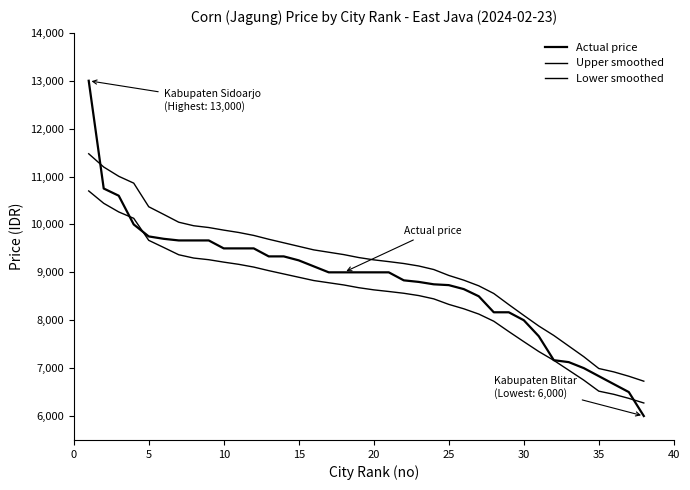

How many values in the Upper smoothed series are below 9308?

19